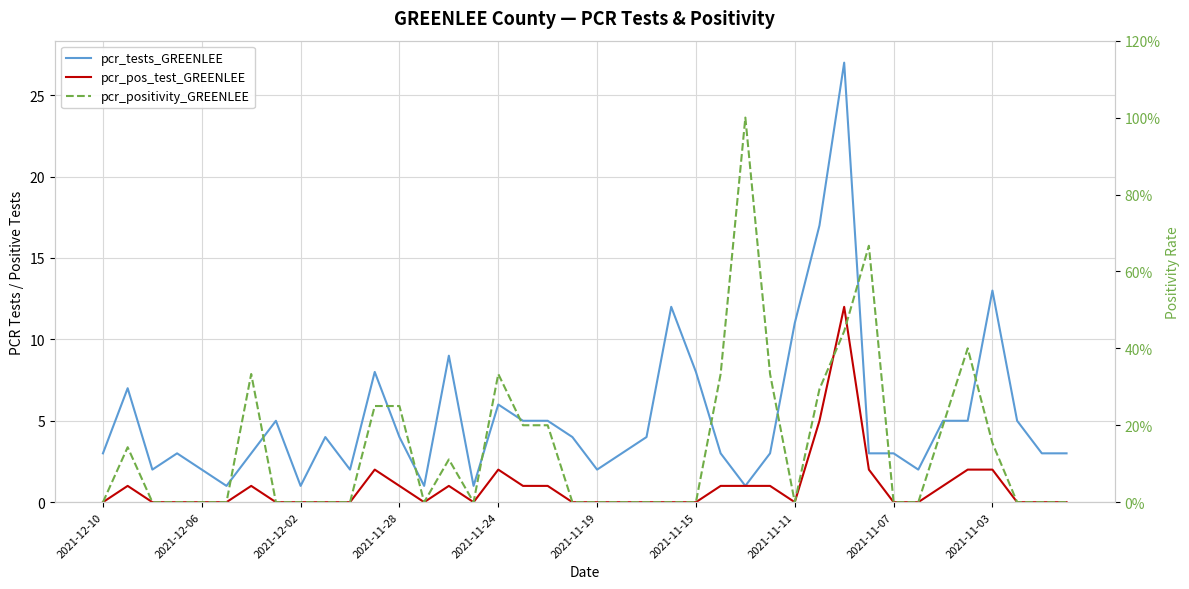

The pcr_tests_GREENLEE series shows 7.5 at 2021-11-11. True or false?

False